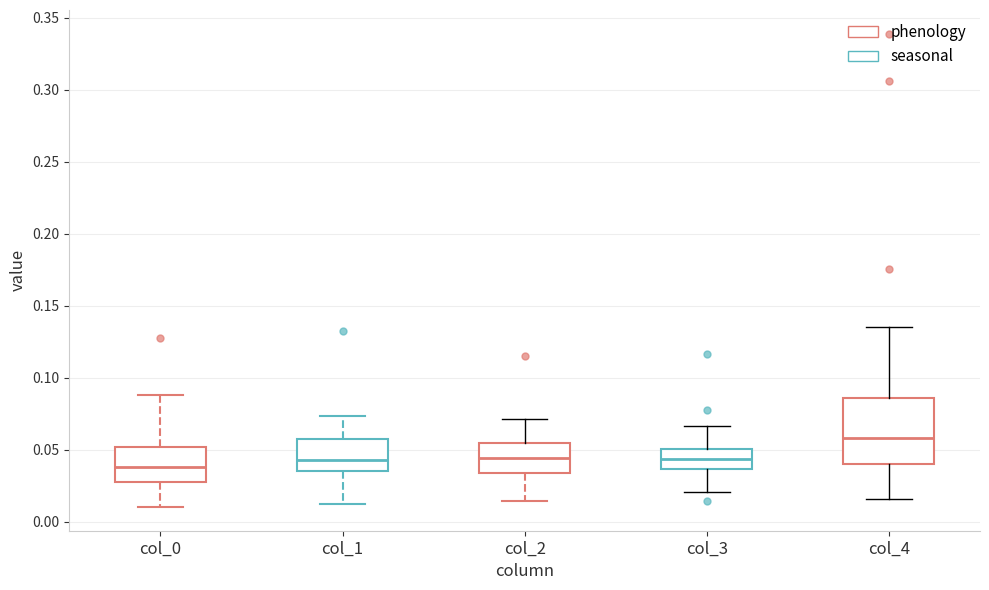

Where does the upper whisker of the box for col_1 end on the y-axis? The values are not printed on the chart, so give them approximately, as read against the axis.

0.075